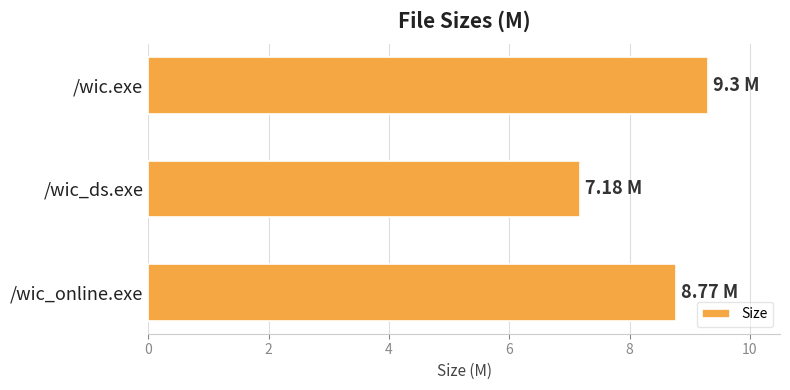

What is the label of the 3rd bar from the top?

/wic_online.exe